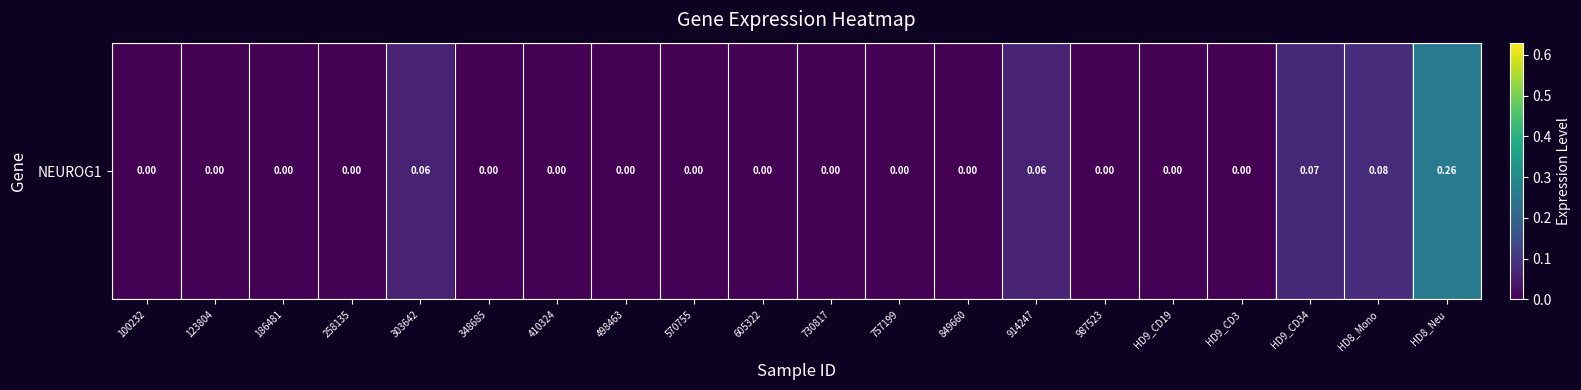

What is the difference between the values at 258135 and HD8_Neu?

0.3